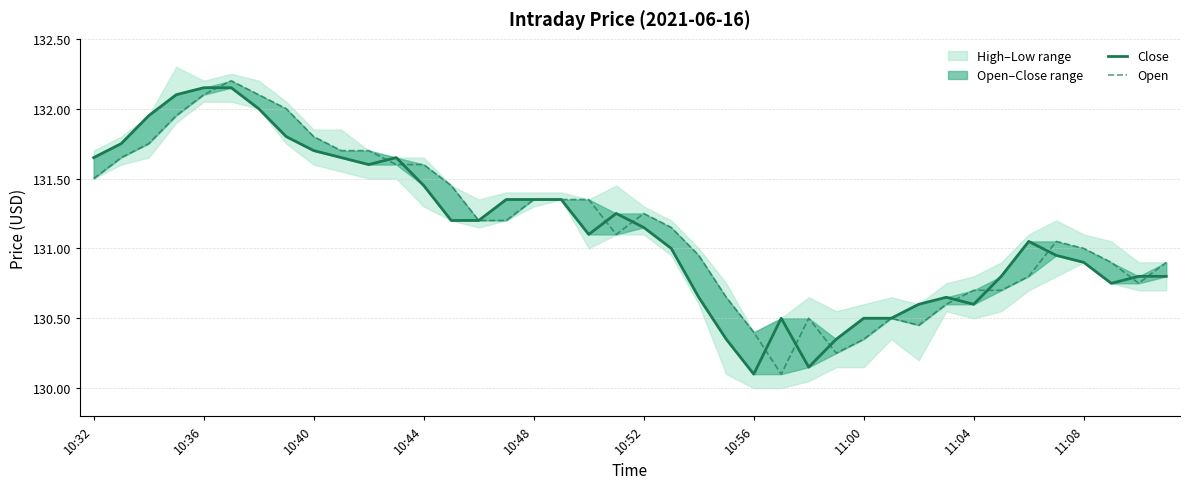

What is the total value across all series at 11:04?

261.3